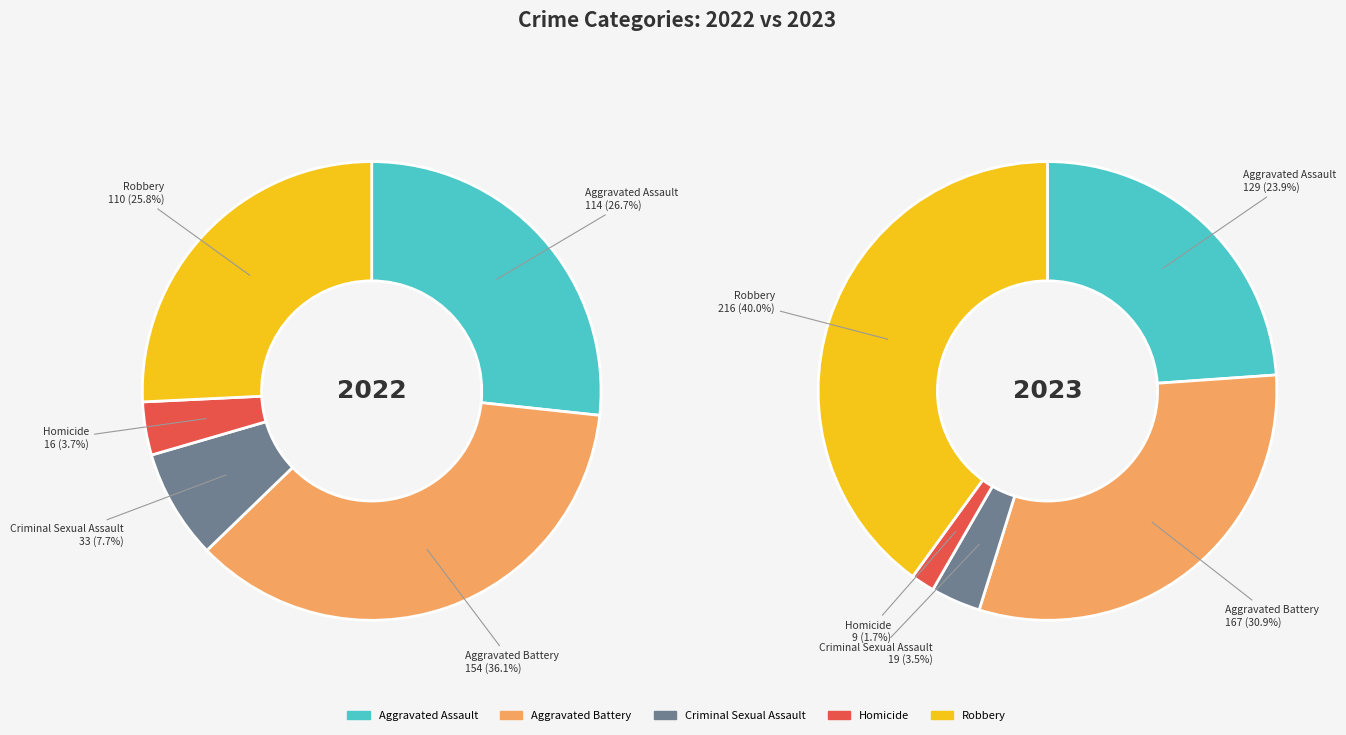

Combined, what portion of the pie is Robbery and Aggravated Battery?

61.8%